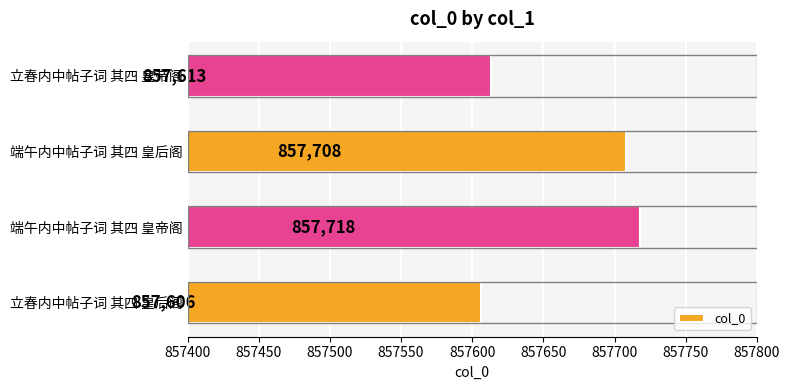

Reading top to bottom, what are all the values shown in this chart?

立春内中帖子词 其四 皇帝阁=857613	端午内中帖子词 其四 皇后阁=857708	端午内中帖子词 其四 皇帝阁=857718	立春内中帖子词 其四 皇后阁=857606